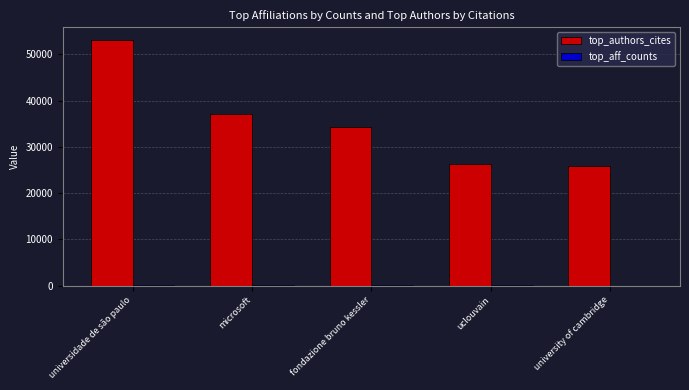

What is the highest value of the top_authors_cites series?

53218